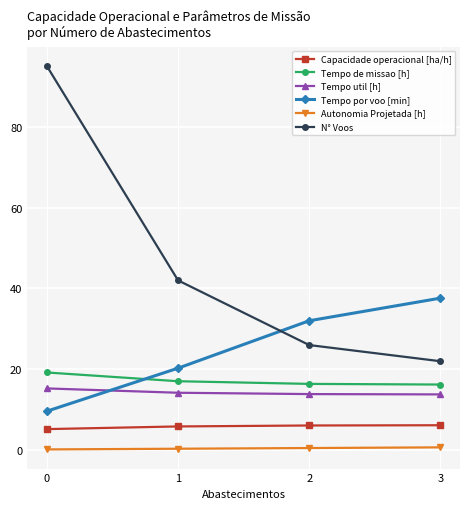

How many lines are shown in the chart?

6